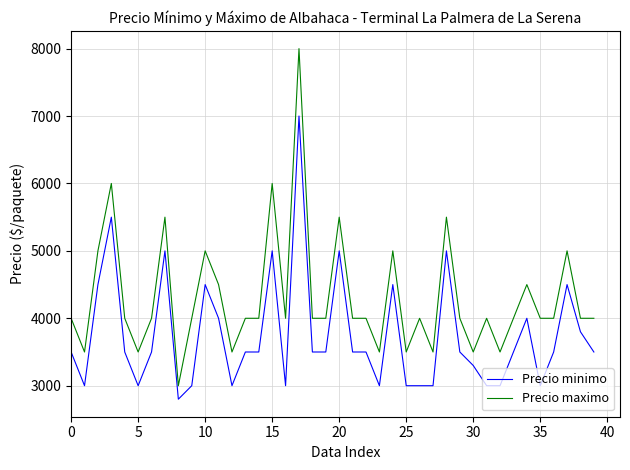

True or false: Precio maximo and Precio minimo cross at least once.

False